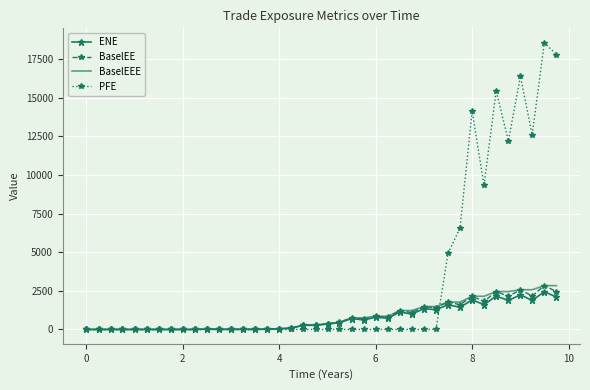

What is the maximum value shown in the chart?

18560.4